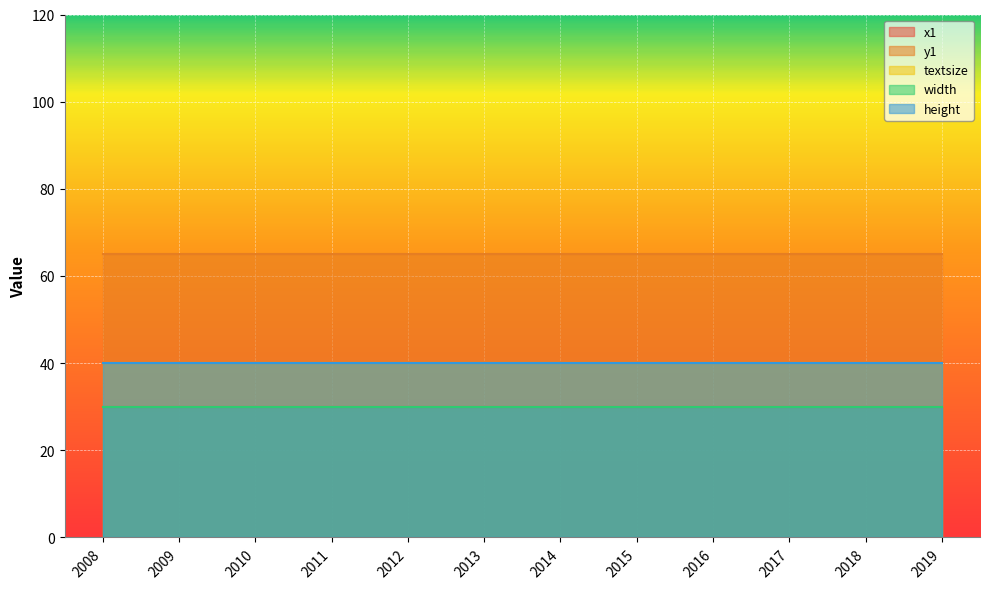

List the labels in order of height value, largest first.

2008, 2009, 2010, 2011, 2012, 2013, 2014, 2015, 2016, 2017, 2018, 2019